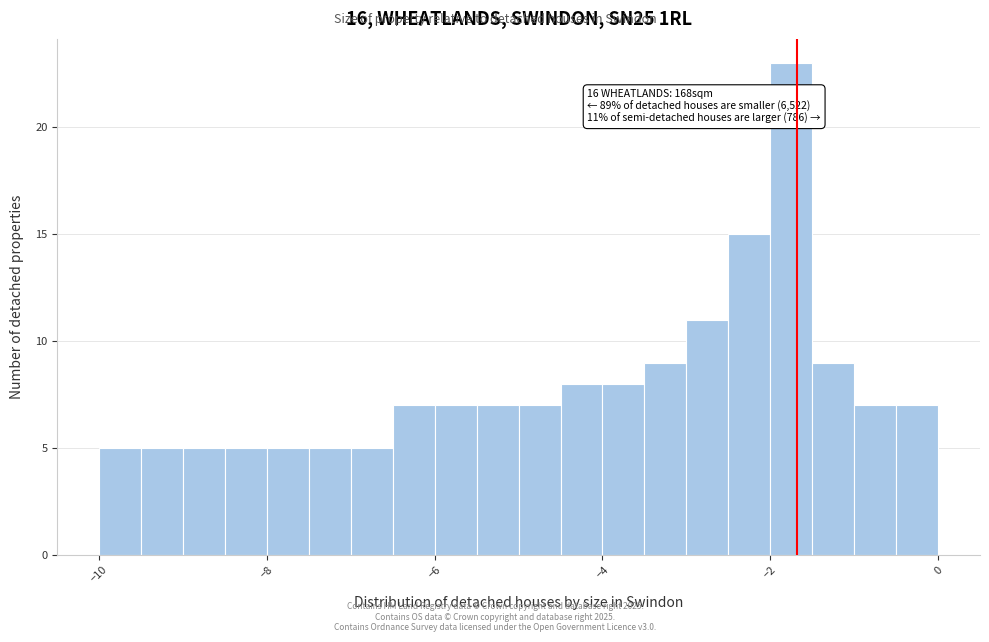

Around what value on the x-axis is the tallest bar? Give the approximate position of its centre, as read against the axis.

-1.8